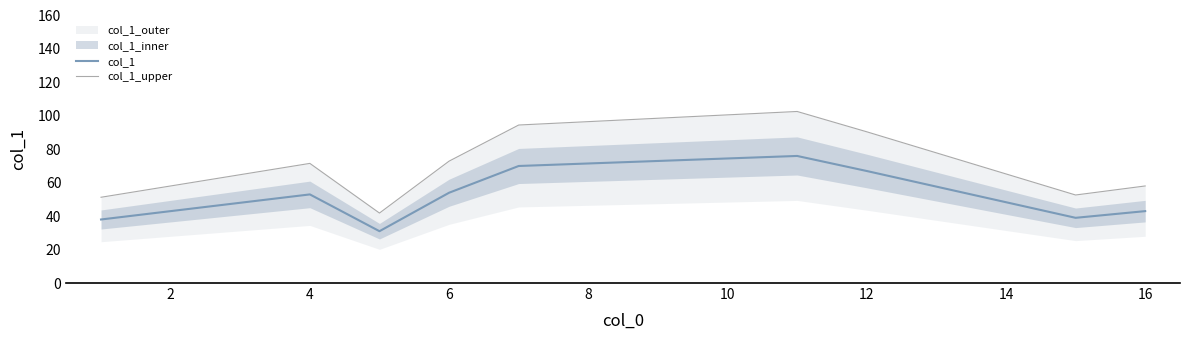

True or false: col_1_upper and col_1 intersect in this chart.

False